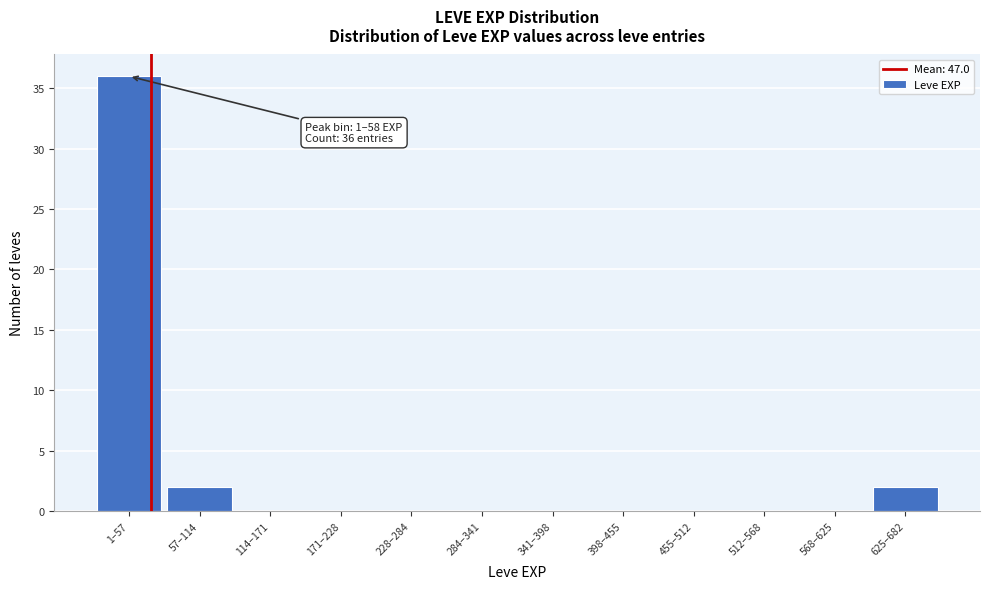

Reading right to left, extract all data points from this chart.

625–682=2	568–625=0	512–568=0	455–512=0	398–455=0	341–398=0	284–341=0	228–284=0	171–228=0	114–171=0	57–114=2	1–57=36